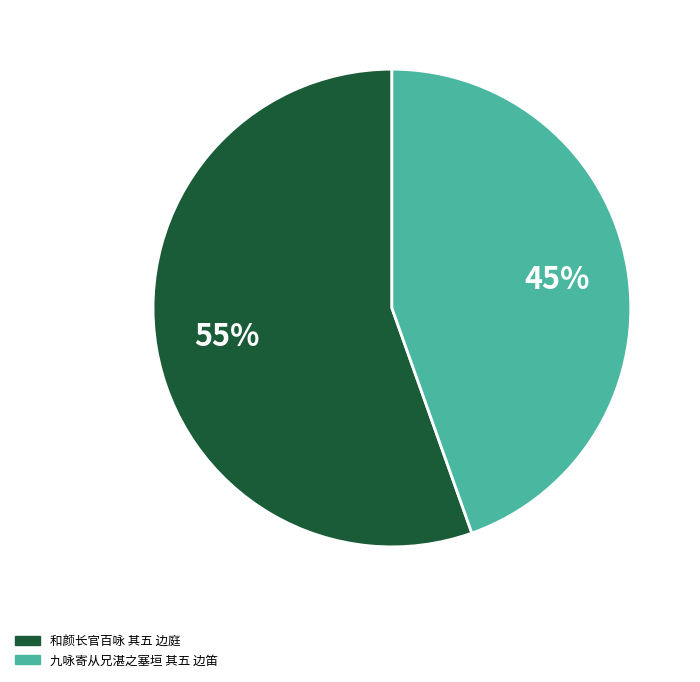

Which slice is the largest?

和颜长官百咏 其五 边庭